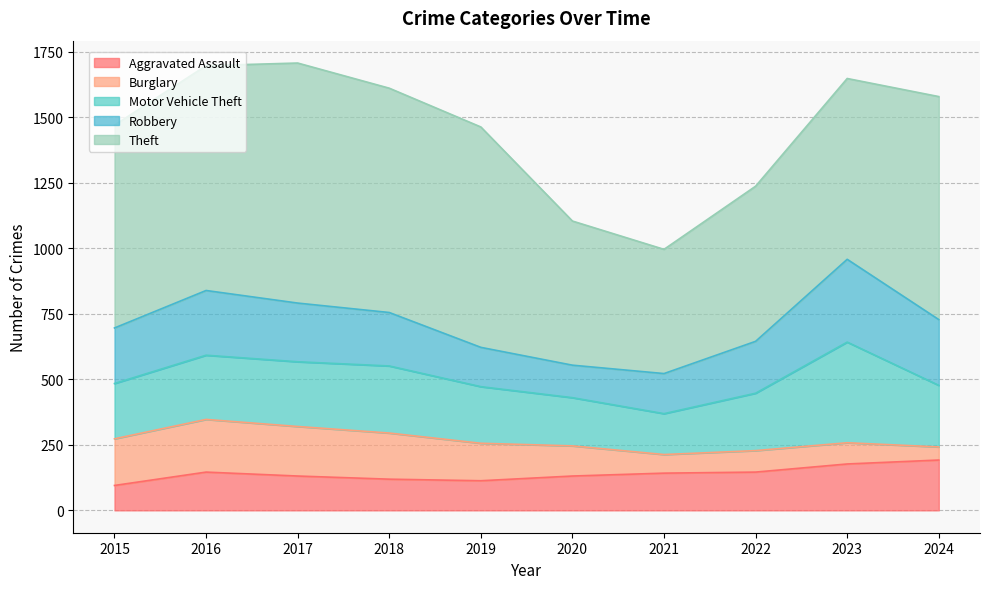

Reading left to right, what are all the values shown in this chart?

Aggravated Assault: 2015=95	2016=146	2017=131	2018=119	2019=113	2020=131	2021=142	2022=146	2023=177	2024=192
Burglary: 2015=178	2016=201	2017=189	2018=176	2019=143	2020=115	2021=71	2022=82	2023=81	2024=50
Motor Vehicle Theft: 2015=211	2016=245	2017=247	2018=256	2019=216	2020=184	2021=156	2022=219	2023=384	2024=235
Robbery: 2015=212	2016=247	2017=224	2018=204	2019=150	2020=124	2021=153	2022=198	2023=316	2024=251
Theft: 2015=774	2016=858	2017=916	2018=856	2019=841	2020=550	2021=474	2022=592	2023=690	2024=851